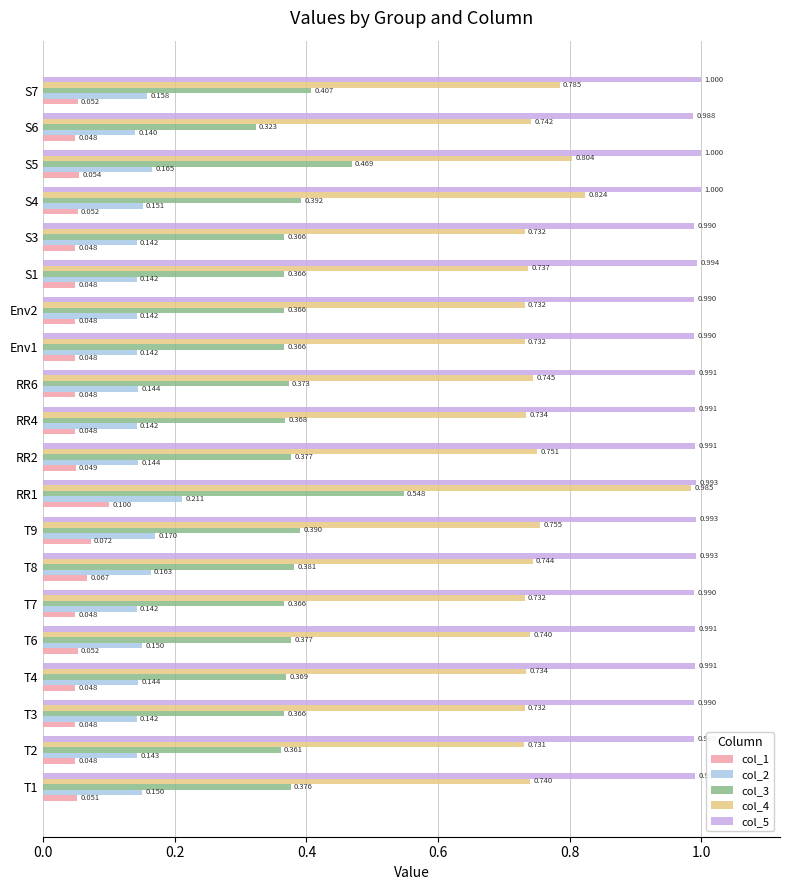

What is the sum of all col_2 values?

3.0